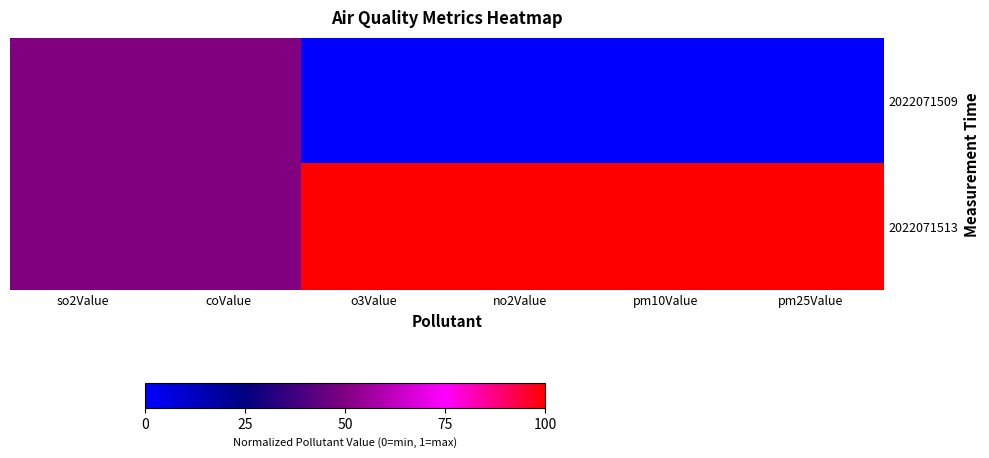

What is the maximum value shown in the chart?

1.0